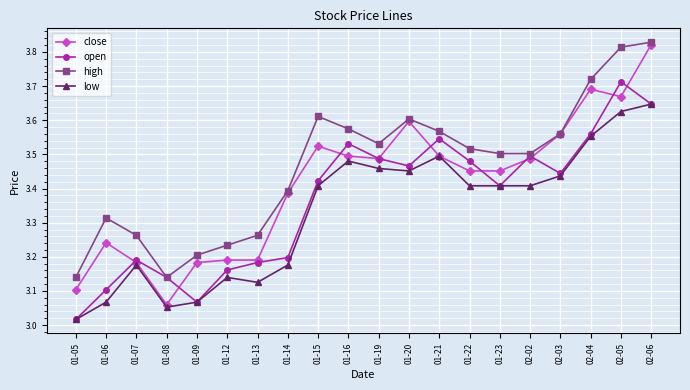

At which category does close reach its first local valley?

01-08